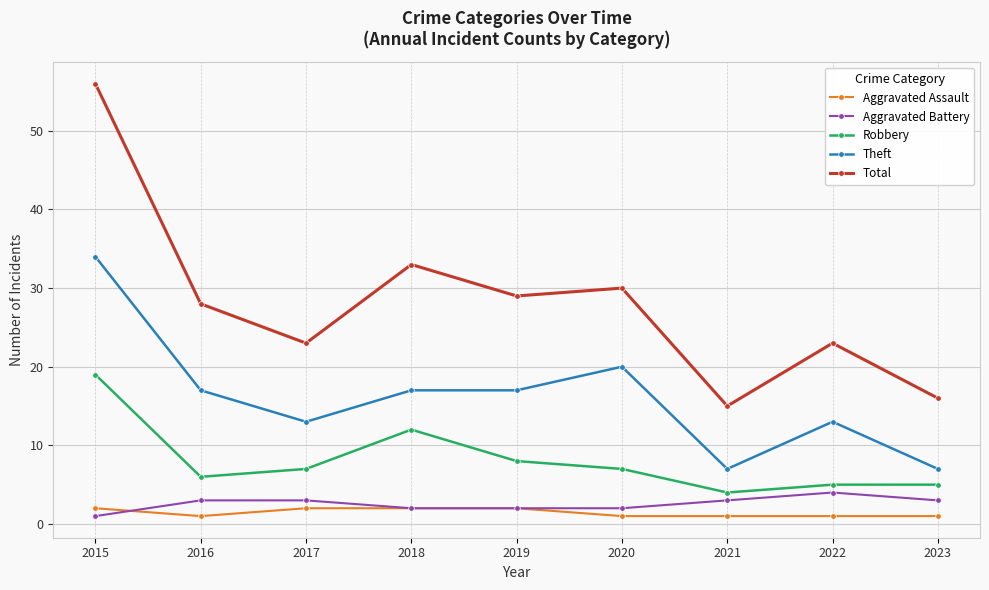

What is the sum of all Aggravated Battery values?

23